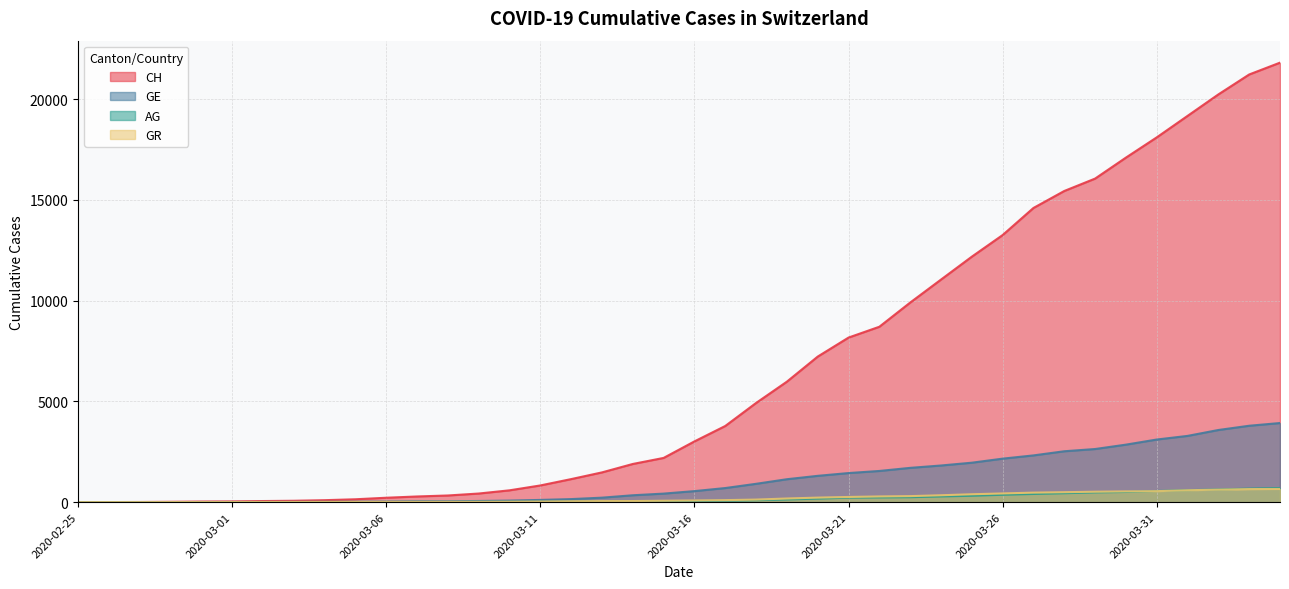

How many lines are shown in the chart?

4